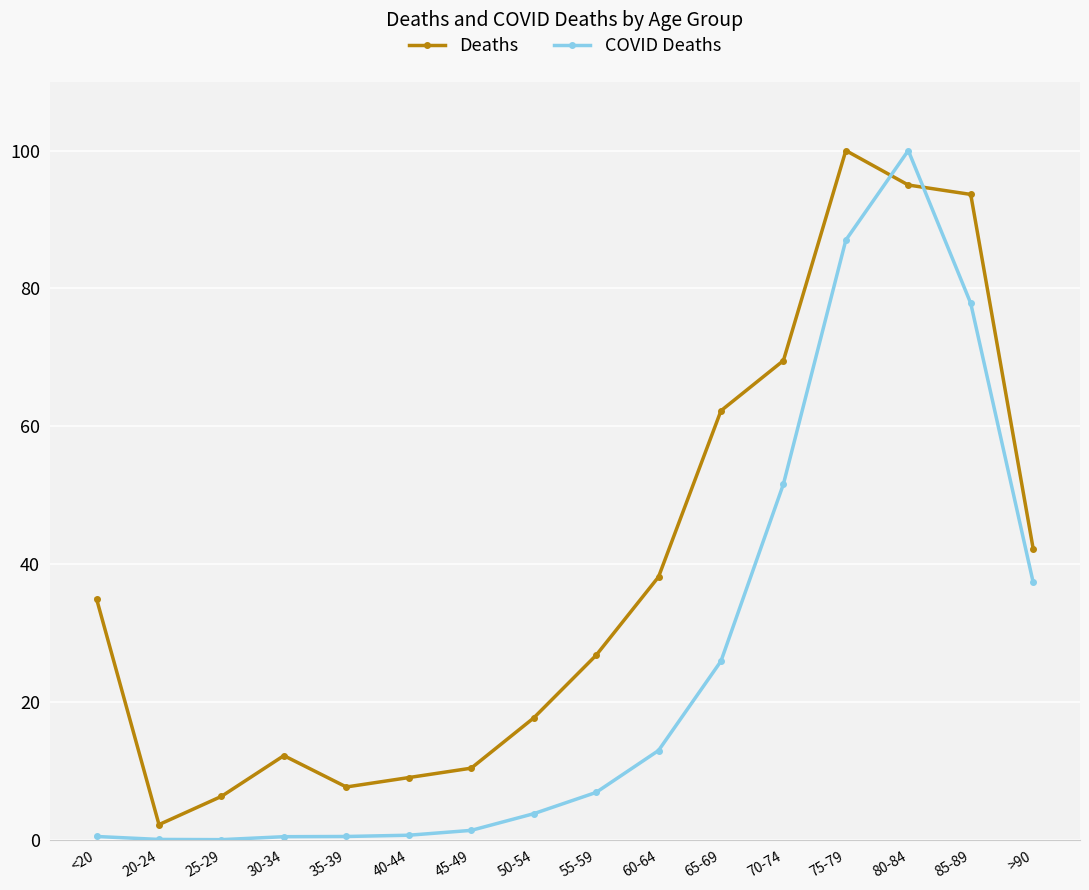

What is the difference between the second highest and second lowest values in the COVID Deaths series?

86.9